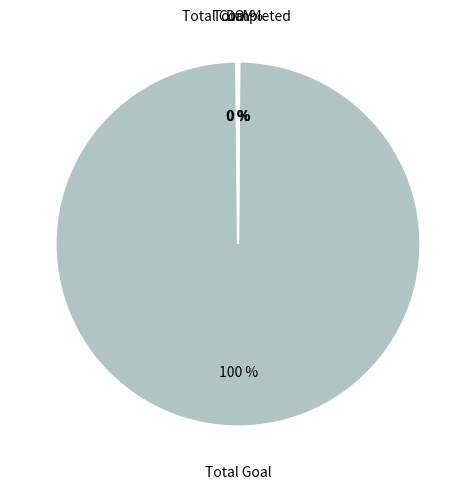

Is there a majority slice in this chart?

Yes